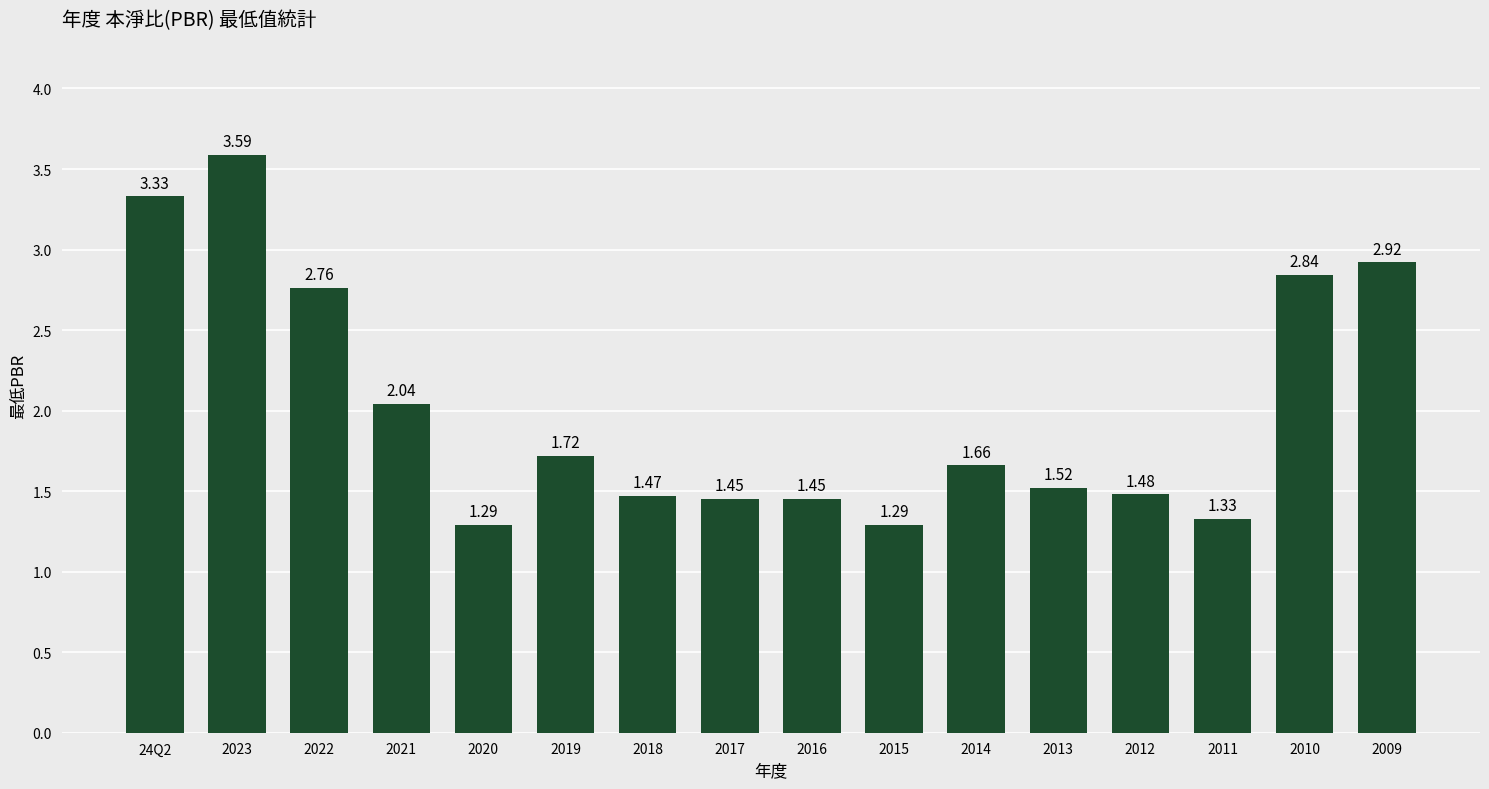

What is the difference between the maximum and minimum values?

2.3